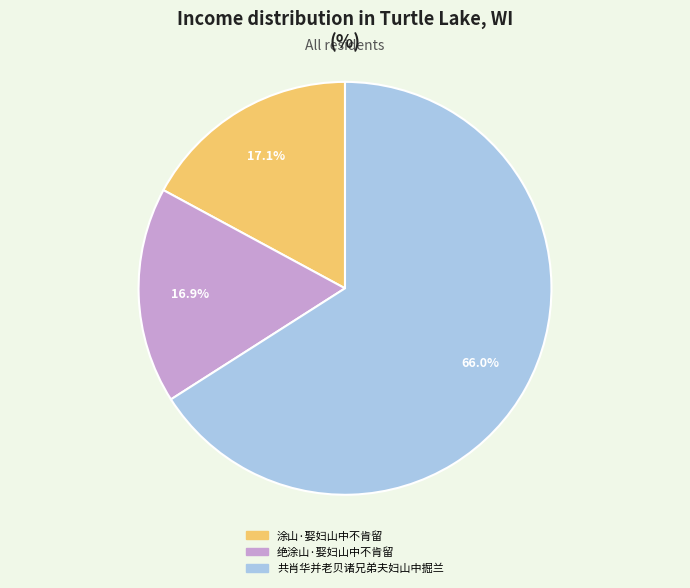

To the nearest percent, what percentage of the pie is 涂山·娶妇山中不肯留?

17%